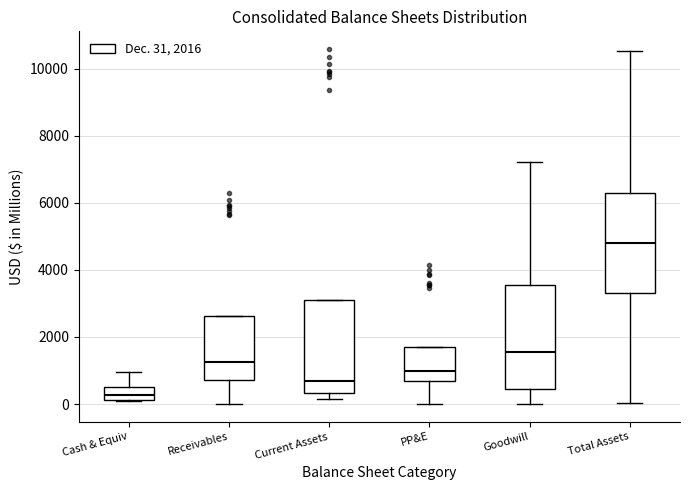

Where is the upper edge of the box for Receivables on the y-axis? The values are not printed on the chart, so give them approximately, as read against the axis.

2600